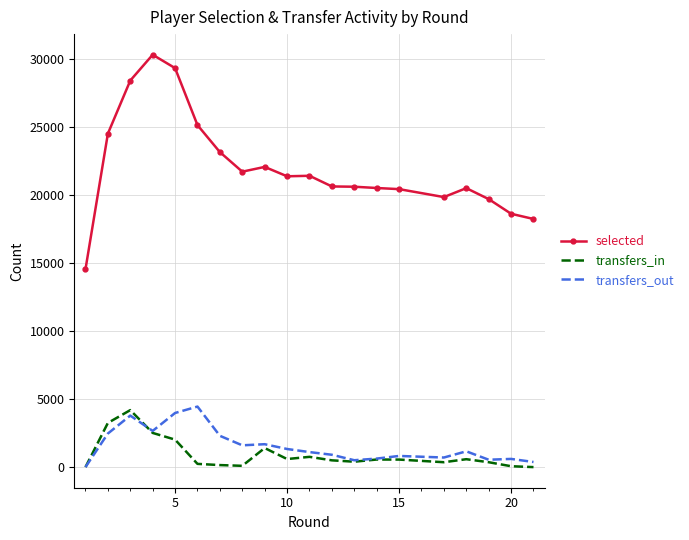

What is the greatest value displayed?

30311